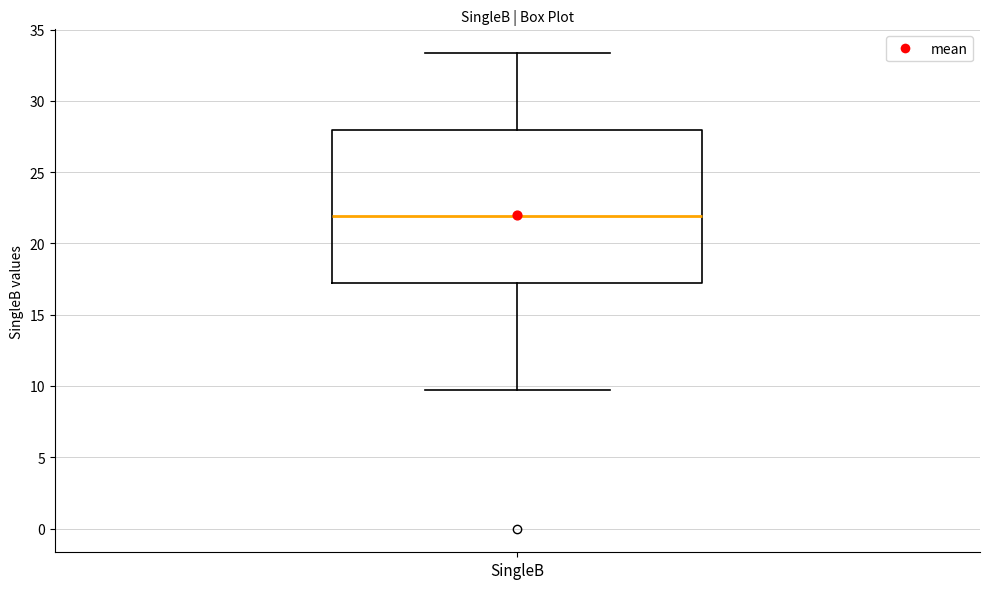

Where does the median line of the box for SingleB sit on the y-axis? The values are not printed on the chart, so give them approximately, as read against the axis.

22.0